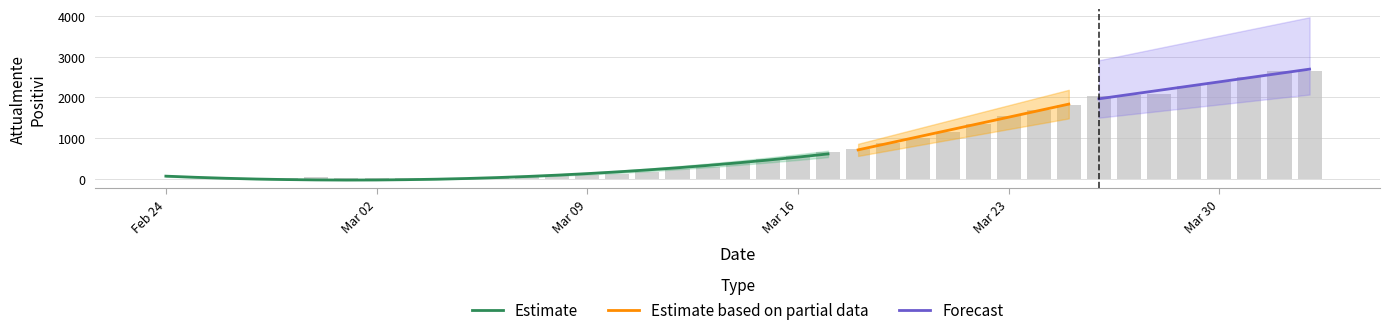

List the labels in order of value, smallest first.

2020-02-24, 2020-02-25, 2020-02-26, 2020-03-02, 2020-02-27, 2020-02-28, 2020-03-03, 2020-03-01, 2020-03-04, 2020-03-05, 2020-03-06, 2020-02-29, 2020-03-07, 2020-03-08, 2020-03-09, 2020-03-10, 2020-03-11, 2020-03-12, 2020-03-13, 2020-03-14, 2020-03-15, 2020-03-16, 2020-03-17, 2020-03-18, 2020-03-19, 2020-03-20, 2020-03-21, 2020-03-22, 2020-03-23, 2020-03-24, 2020-03-25, 2020-03-26, 2020-03-27, 2020-03-28, 2020-03-29, 2020-03-30, 2020-03-31, 2020-04-01, 2020-04-02